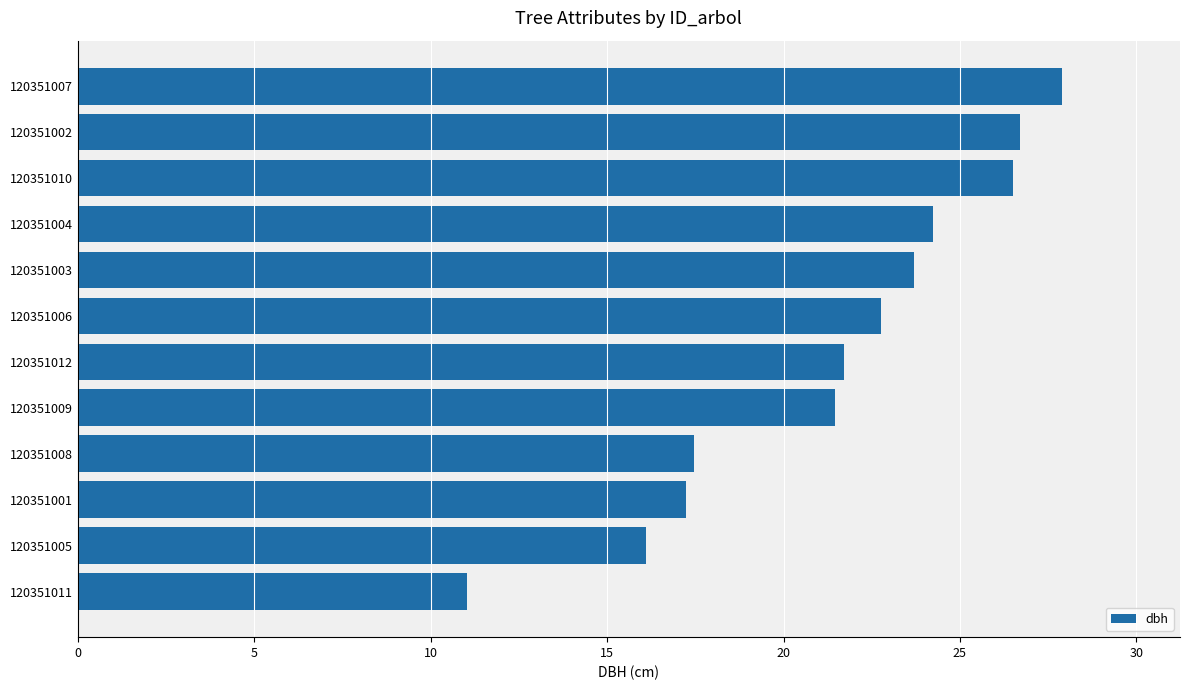

Count the number of categories in the chart.

12